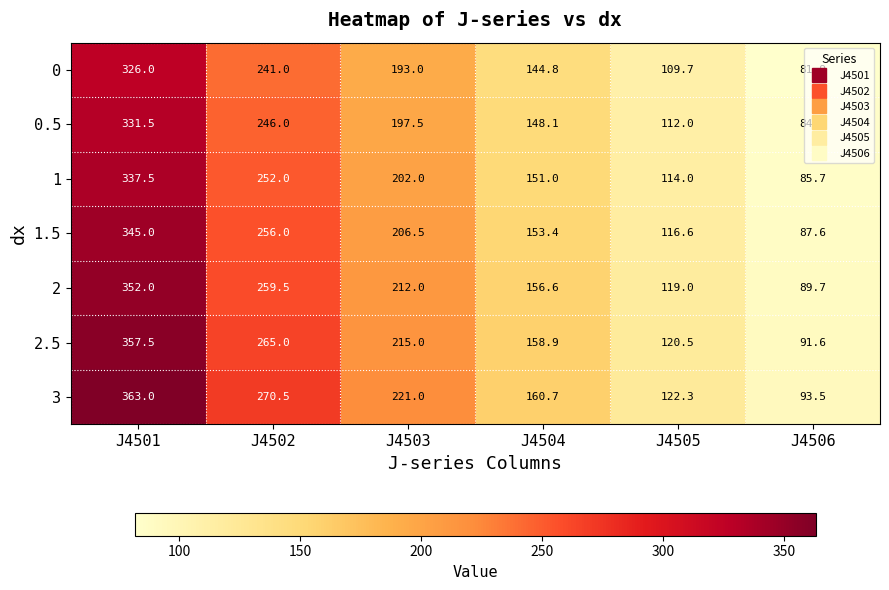

What is the difference between the 1.5 values at J4506 and J4505?

29.0